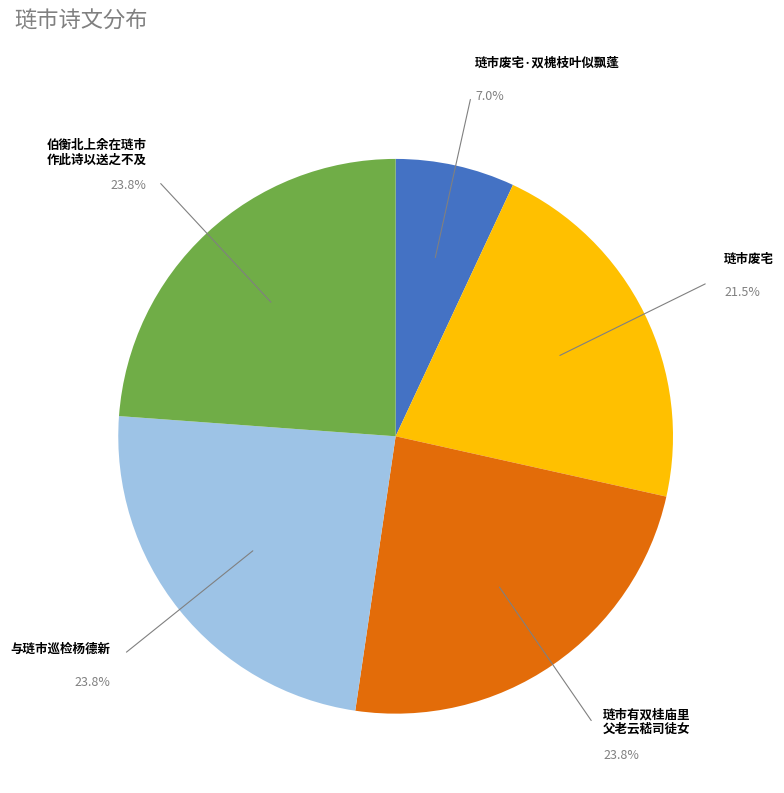

Is there any slice that represents more than half of the pie?

No